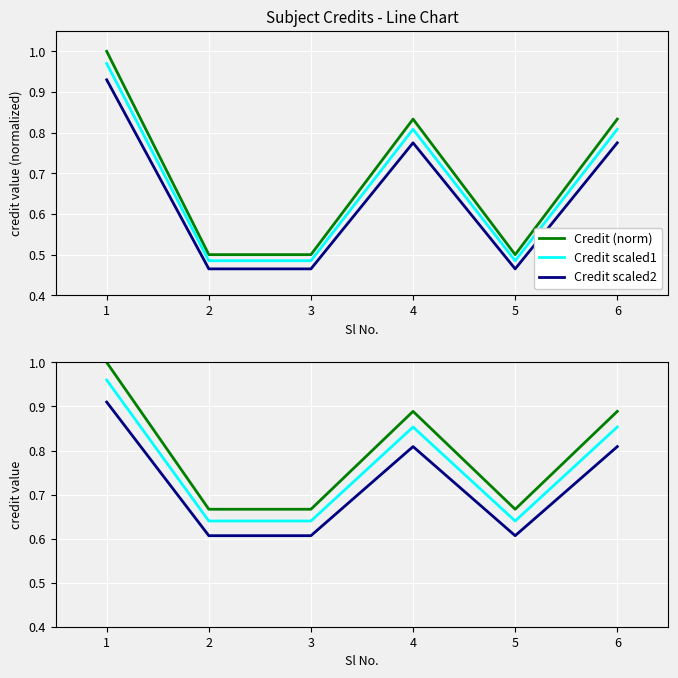

At which label does Credit scaled1 reach its minimum?

2